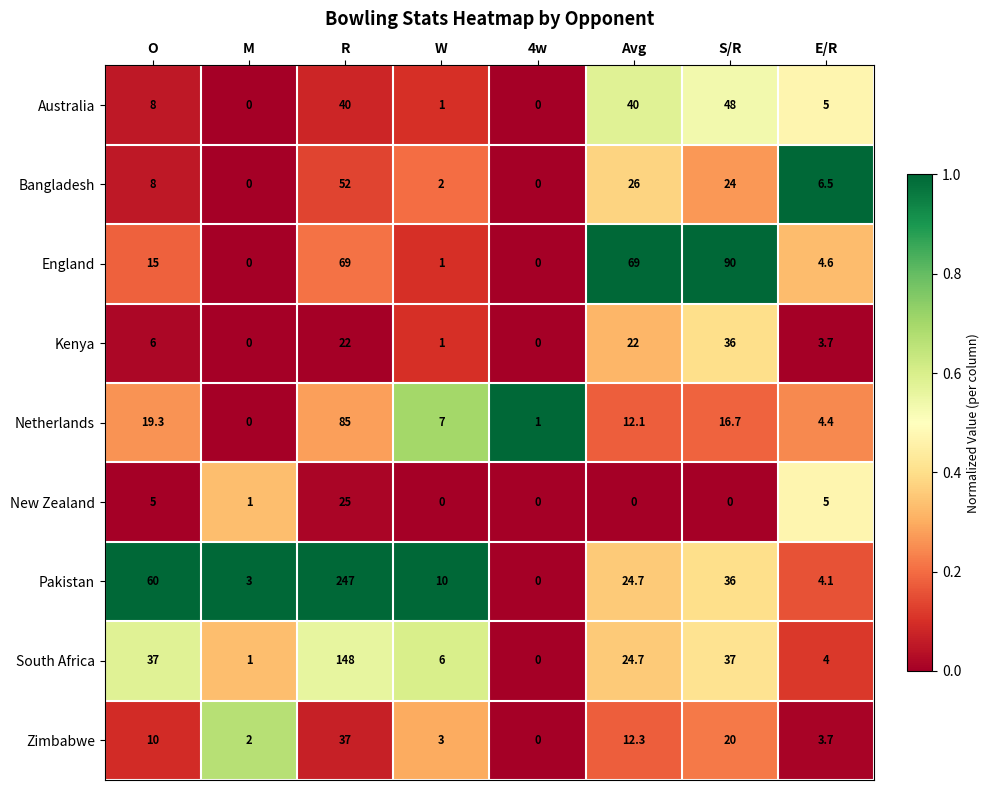

Count the number of categories in the chart.

8